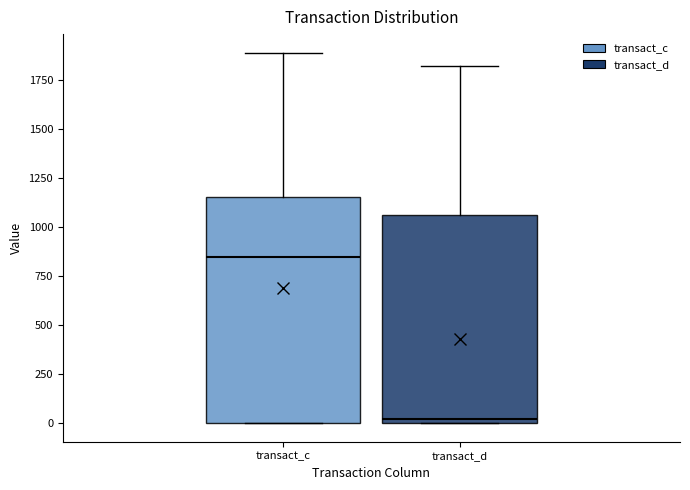

Reading left to right, transcribe this box plot: for each box, give where its median line is, the range the box spans, and where its two whiskers end, as read against the y-axis. The values are not printed on the chart, so give them approximately, as read against the axis.

transact_c: median 850, box 0 to 1150, whiskers 0 to 1900
transact_d: median 0 (just above the box's lower edge), box 0 to 1050, whiskers 0 to 1800